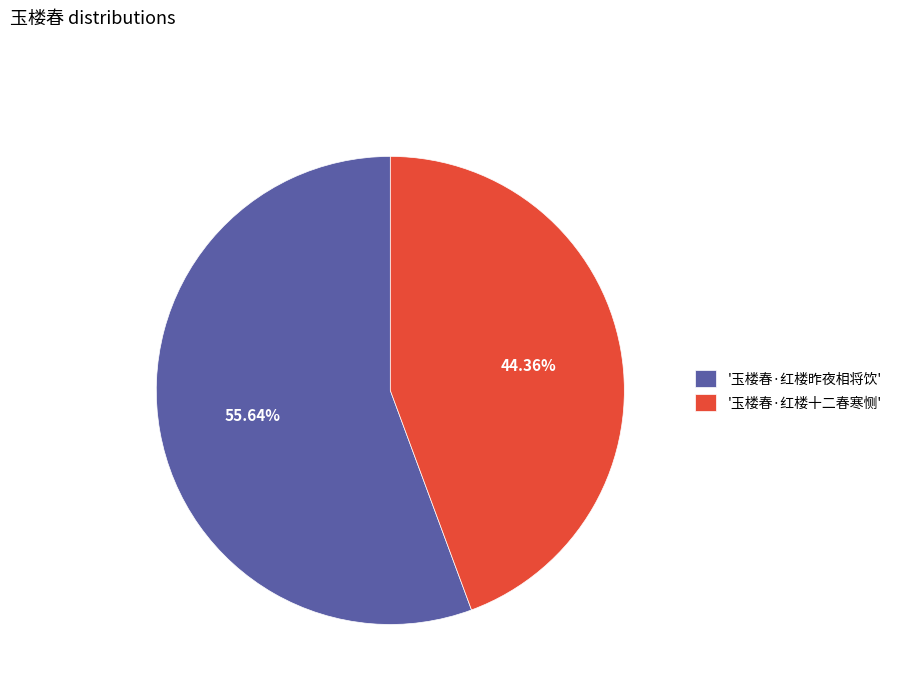

Does '玉楼春·红楼昨夜相将饮' represent more than half of the total?

Yes